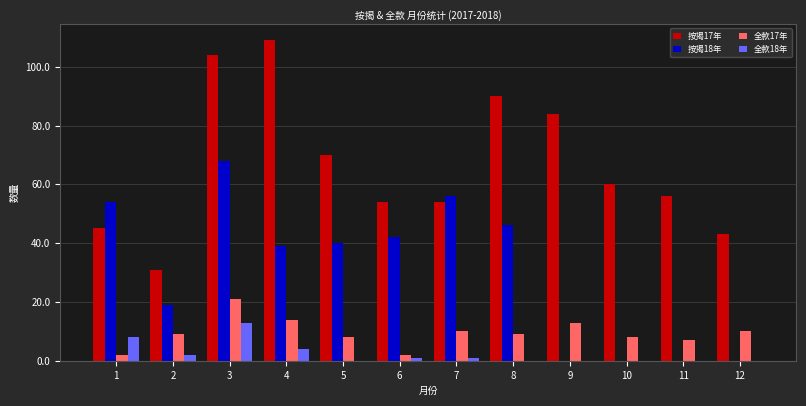

What is the difference between the 按揭17年 values at 8 and 12?

47